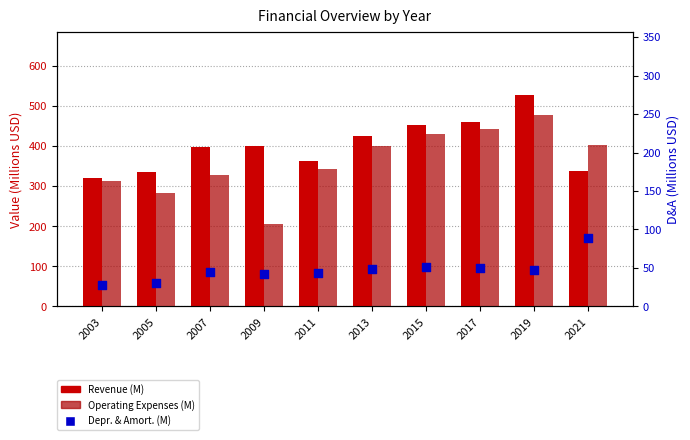

Which series contains the lowest Y value?

Depr. & Amort. (M)